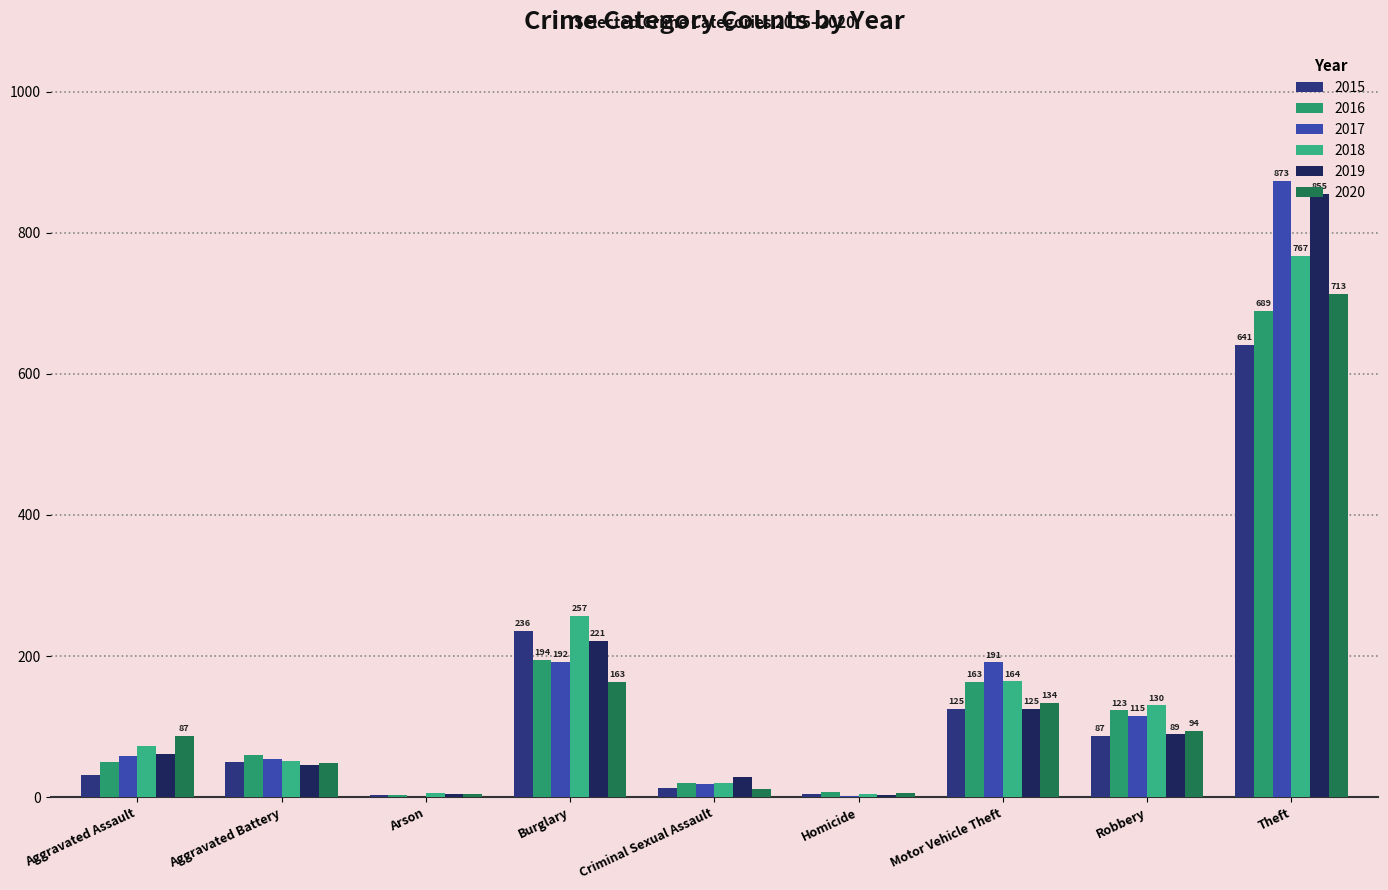

What is the difference between the 2020 values at Motor Vehicle Theft and Burglary?

29